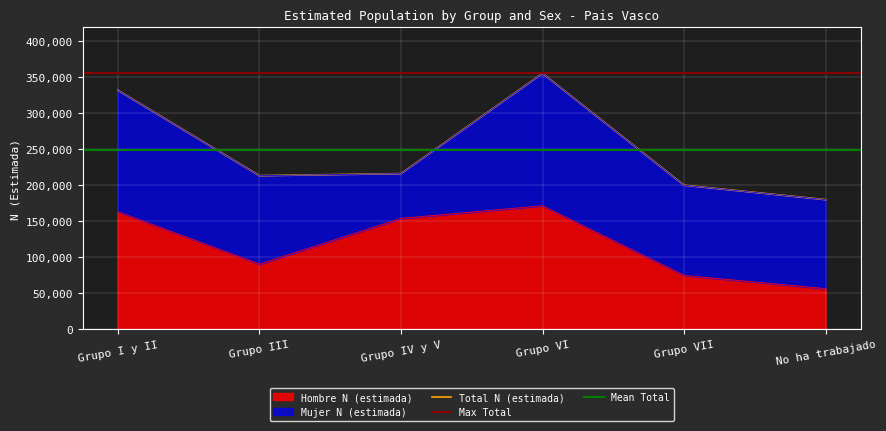

At which label does Hombre N (estimada) reach its peak?

Grupo VI